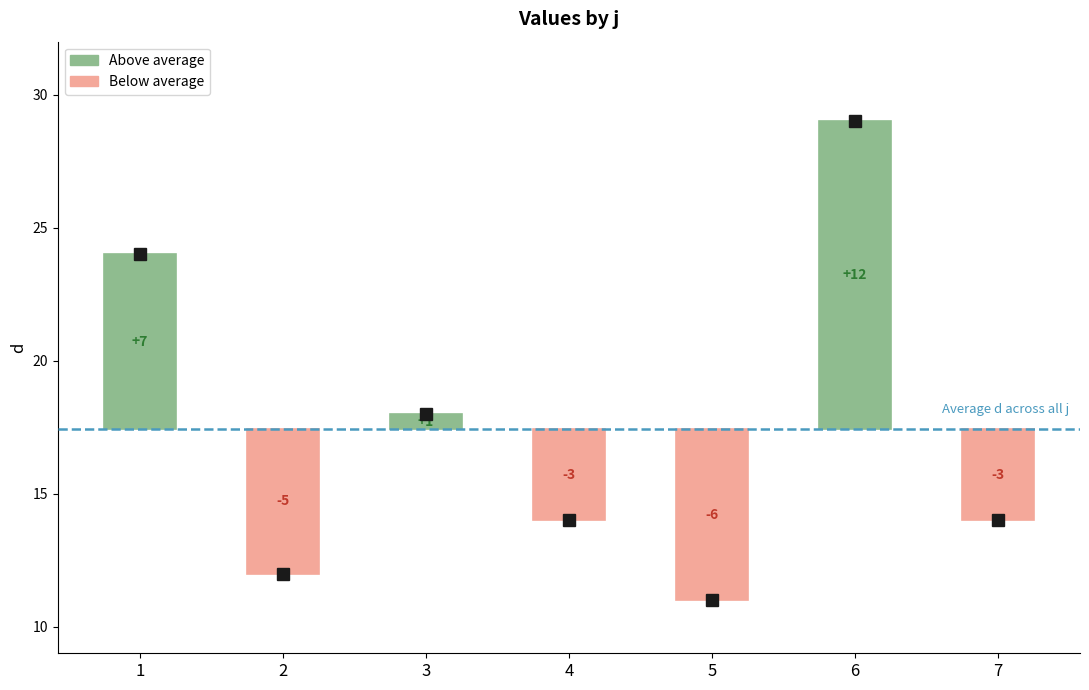

List the labels in order of value, largest first.

6, 1, 3, 4, 7, 2, 5